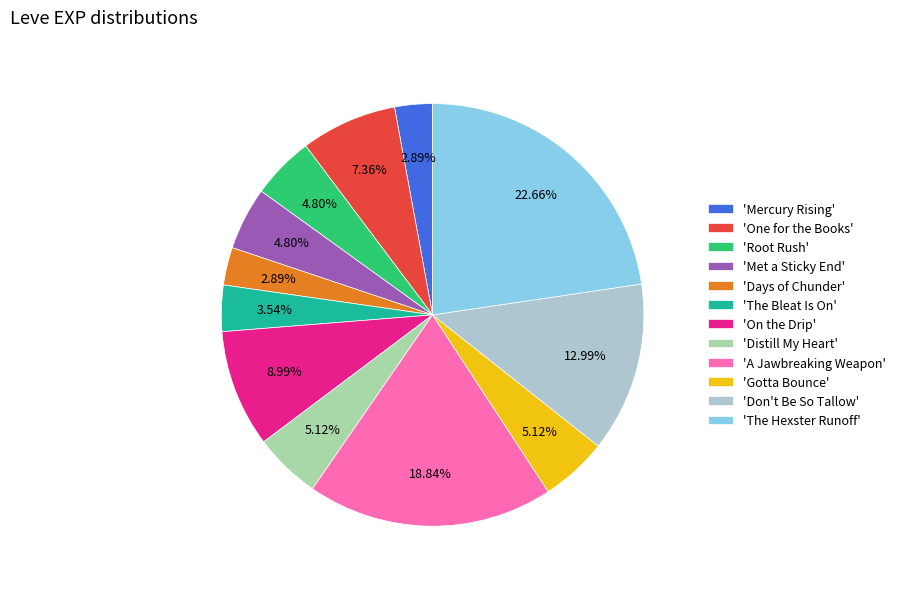

Is the sum of 'Met a Sticky End' and 'Root Rush' greater than half?

No